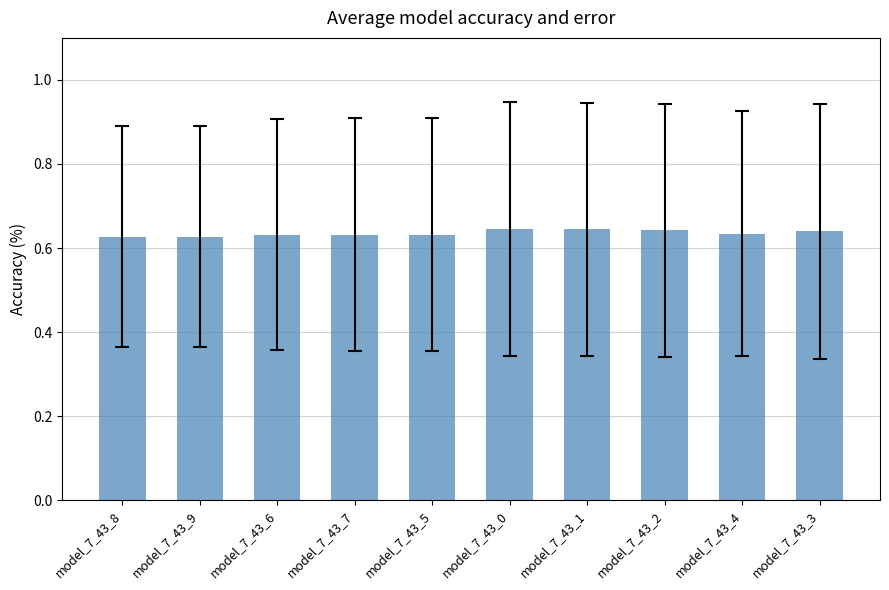

The chart shows a value of 1.1 at model_7_43_8. True or false?

False